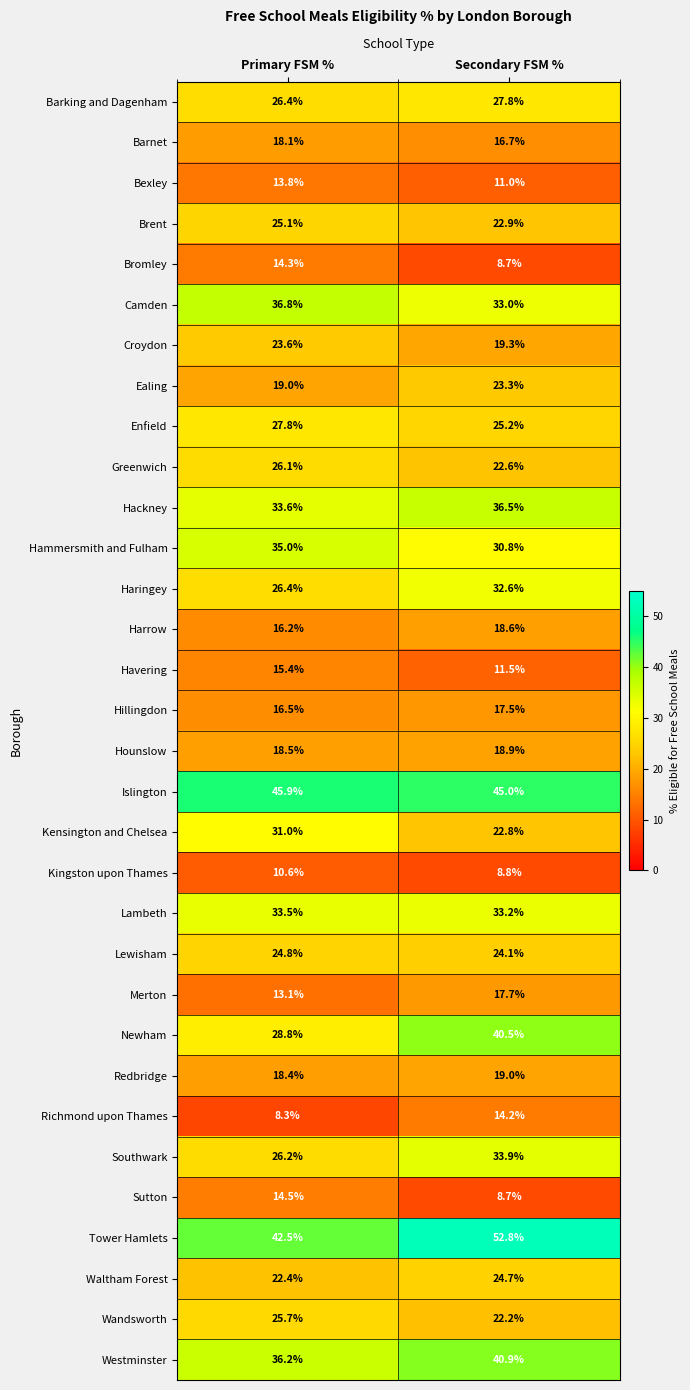

What is the highest value of the Greenwich series?

26.1